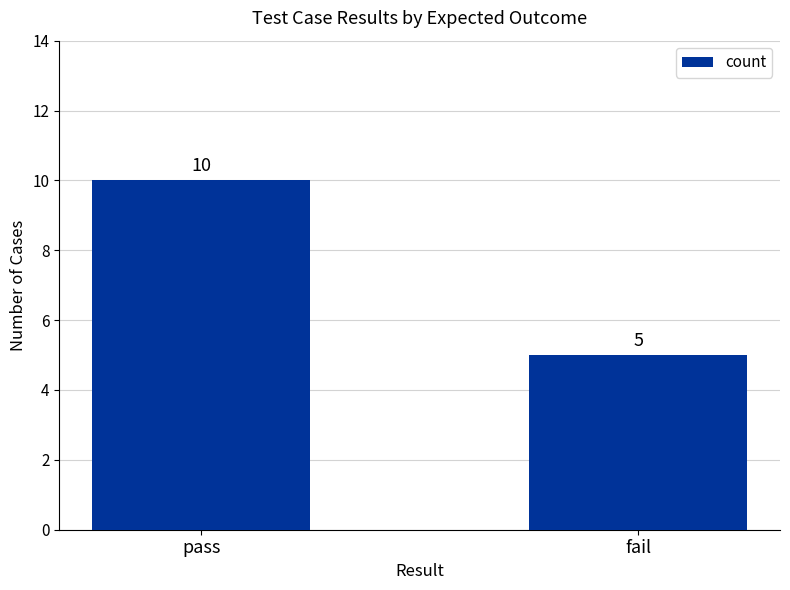

What is the average value?

8